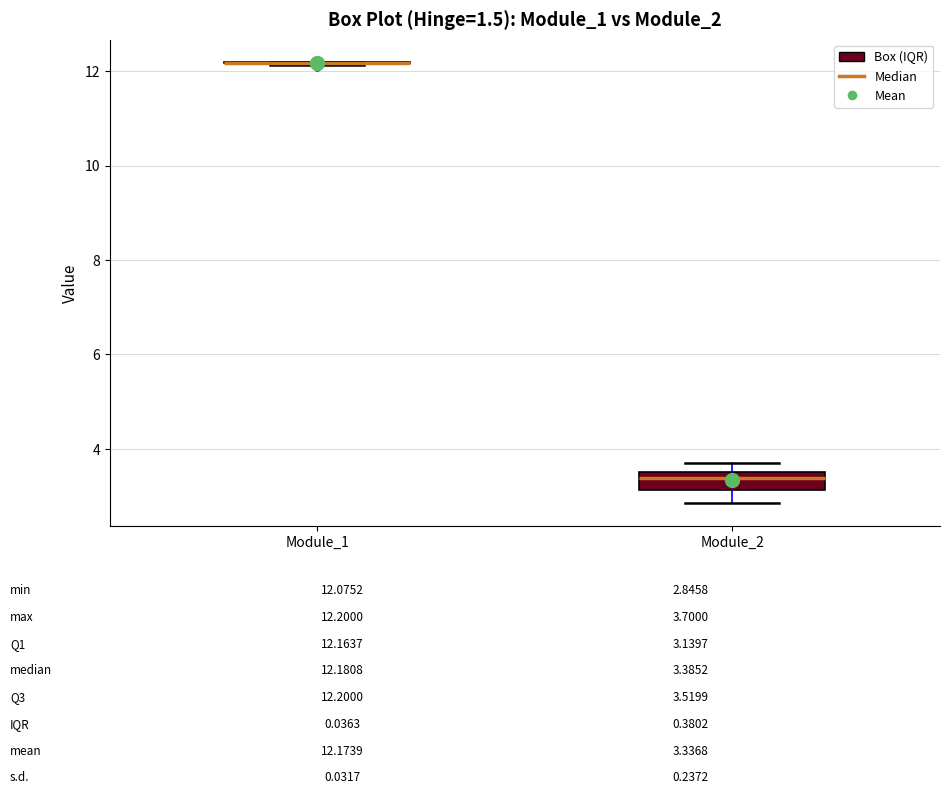

Which box is the tallest, from its lower edge to its upper edge?

Module_2